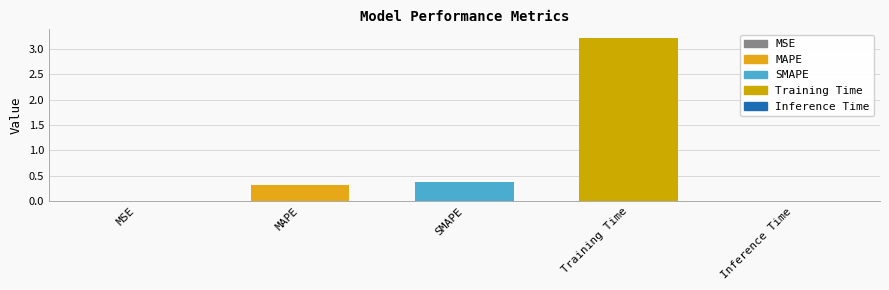

Is it true that the value at MAPE is 0.1?

False